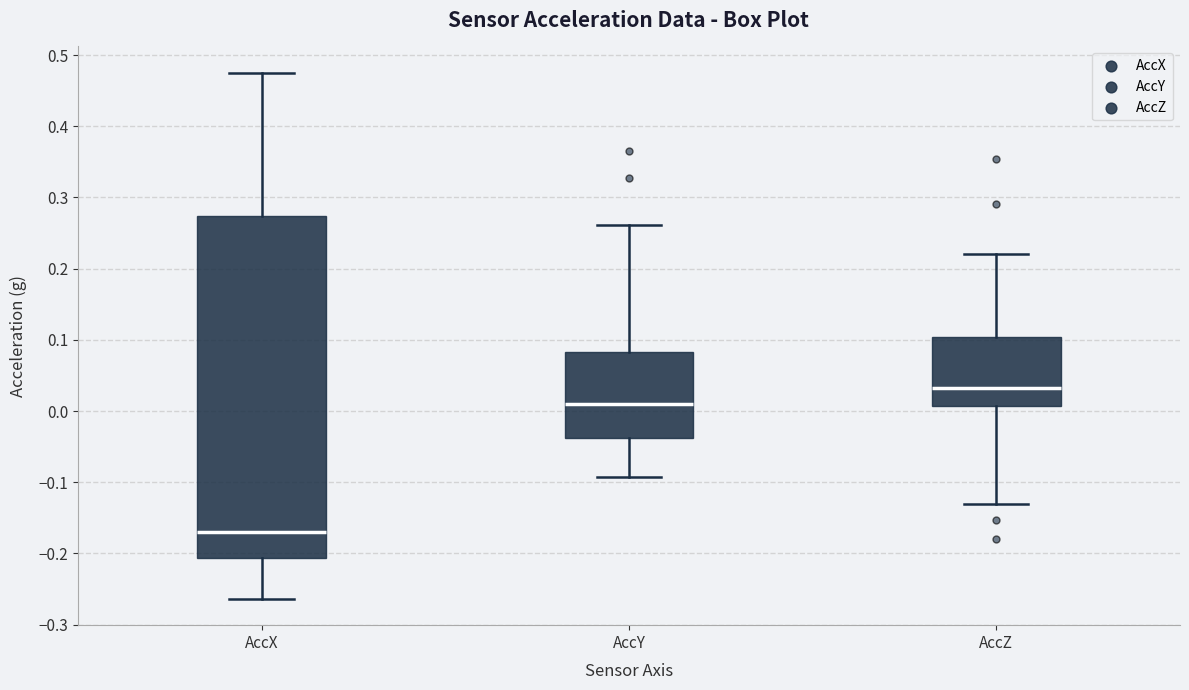

Comparing the boxes themselves (not the whiskers), which one is the tallest?

AccX